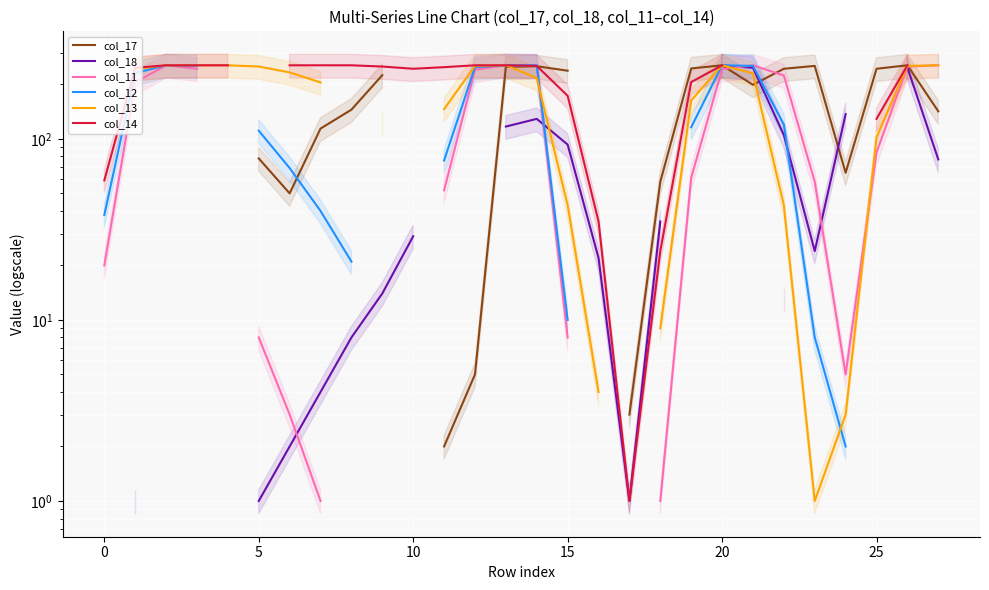

True or false: col_18 and col_14 intersect in this chart.

False